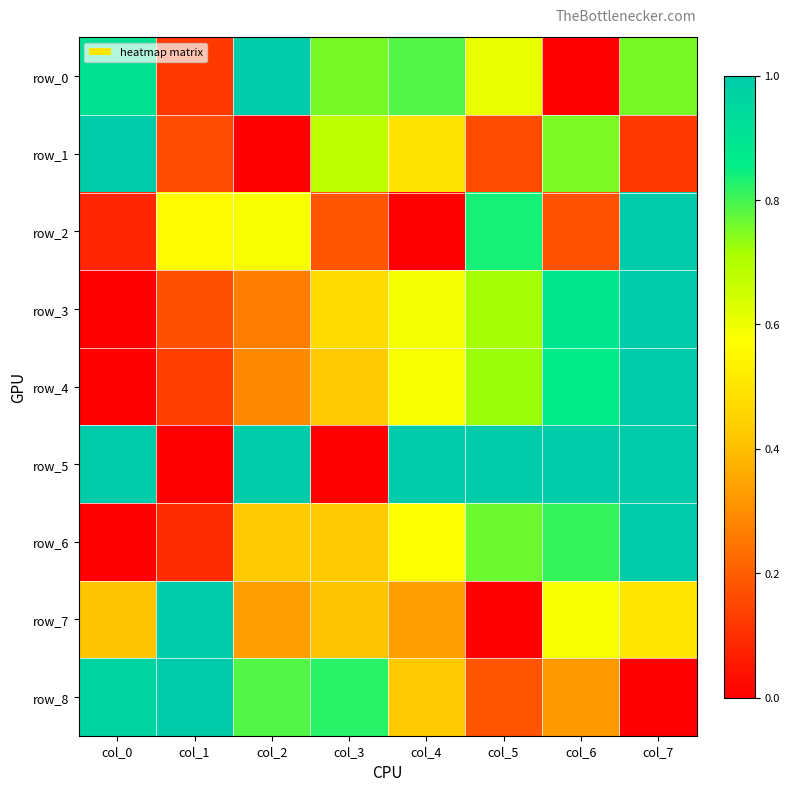

What is the difference between the highest and lowest values at col_6?

1.0